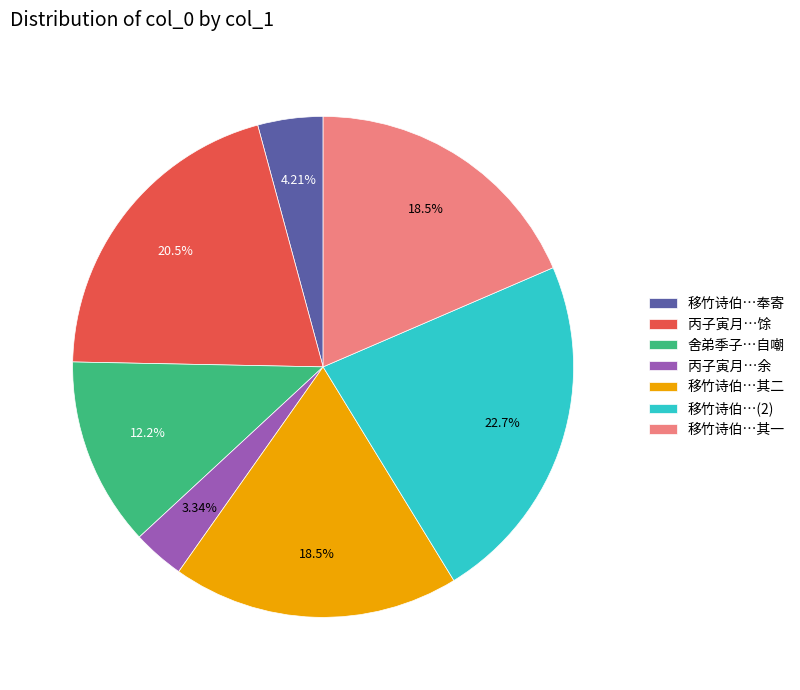

To the nearest percent, what is the average slice percentage?

14%